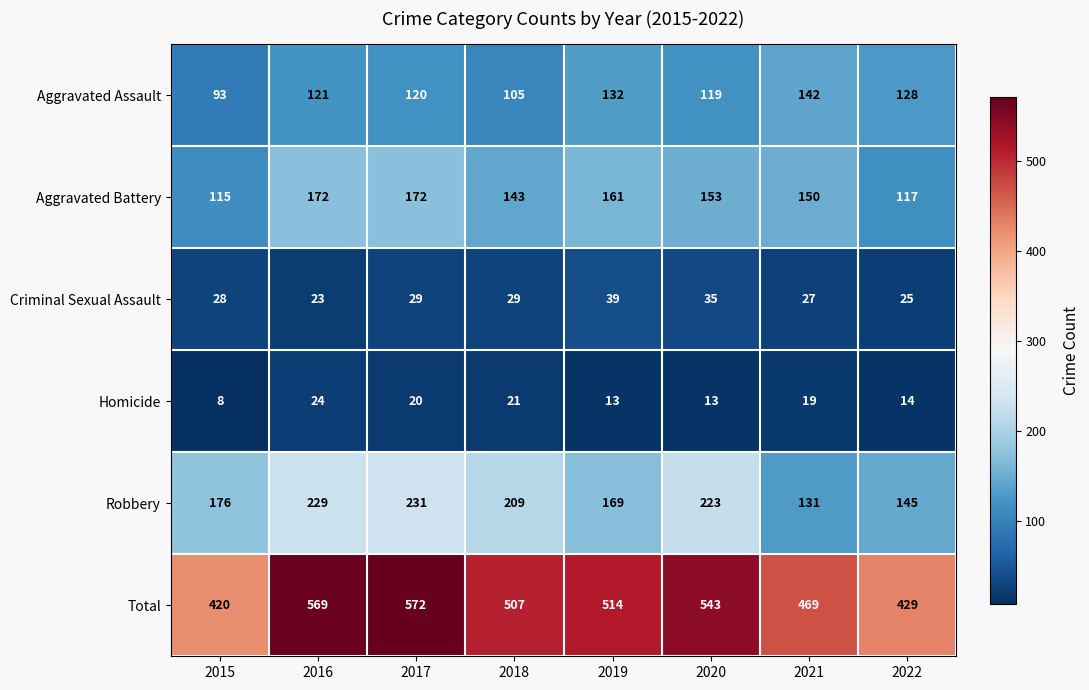

Read the Aggravated Battery value at 2018, to the nearest 10.

140